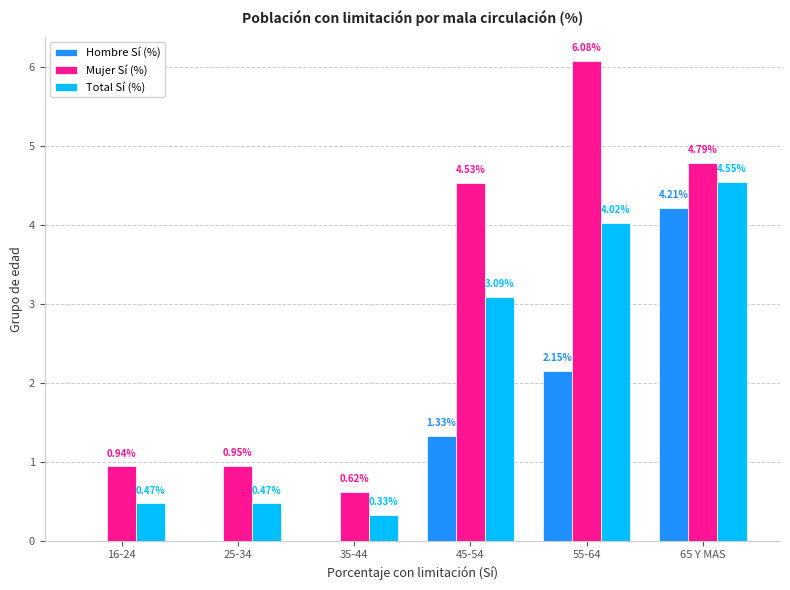

Which series changed the most between 25-34 and 35-44?

Mujer Sí (%)